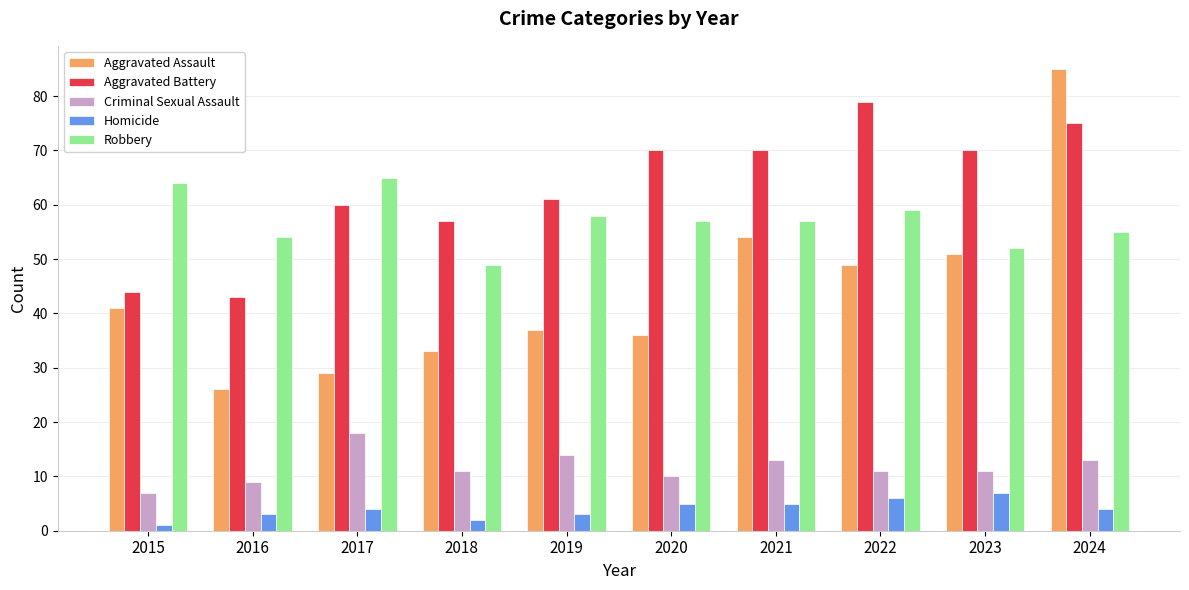

What is the minimum value shown in the chart?

1